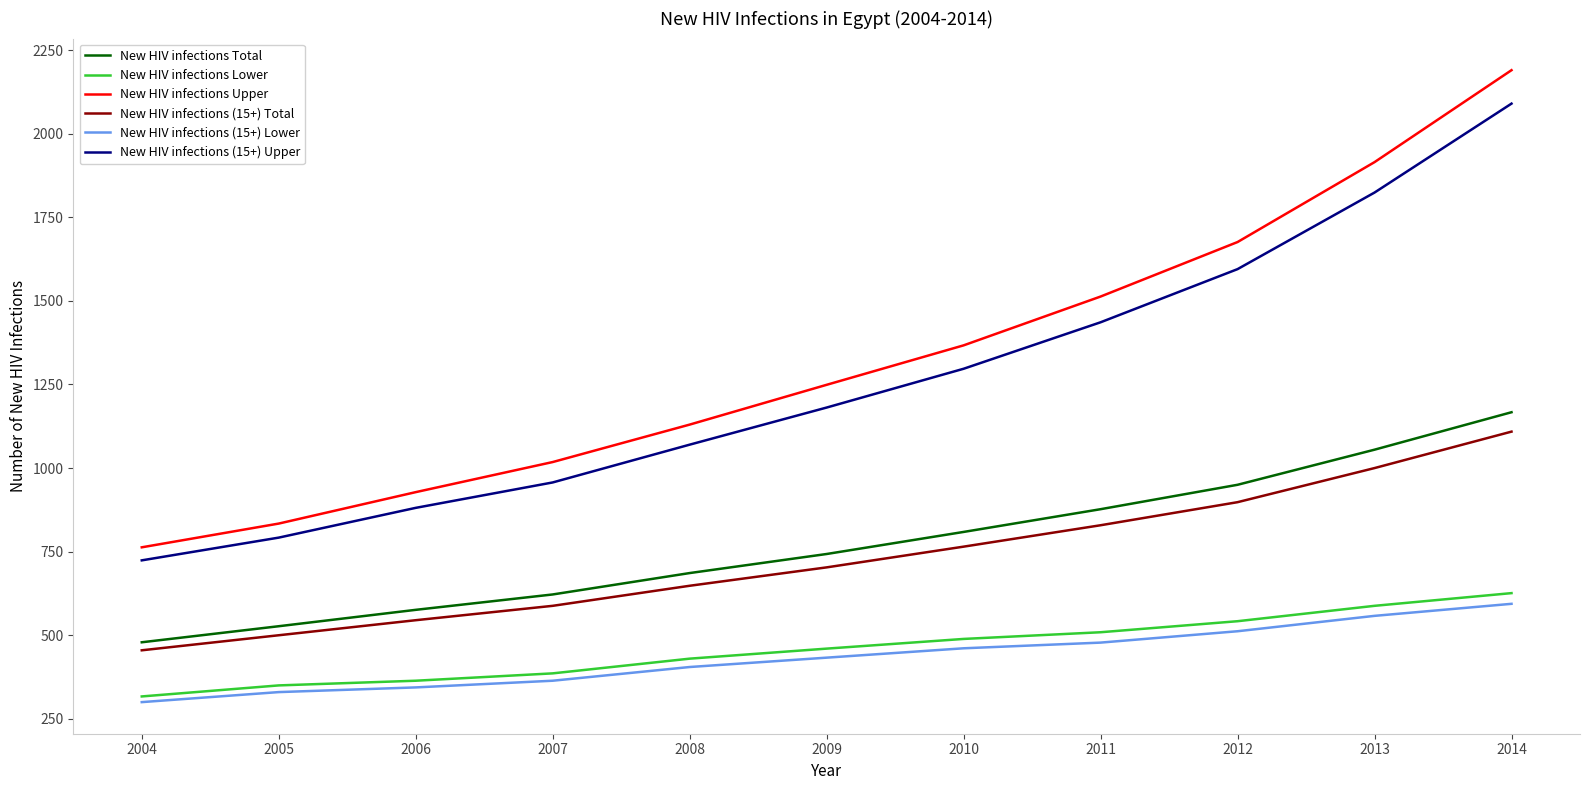

Is this an area chart (filled region under the line)?

No